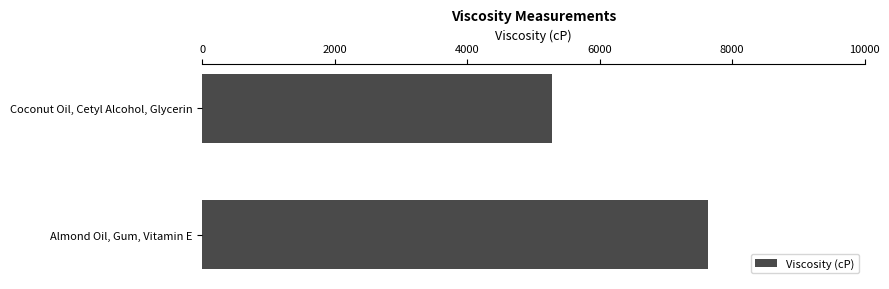

Does the chart contain stacked bars?

No